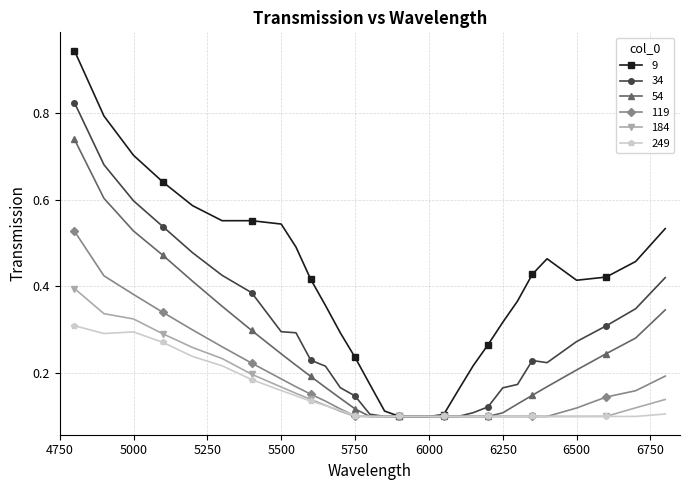

Which series has the largest total across all categories?

9